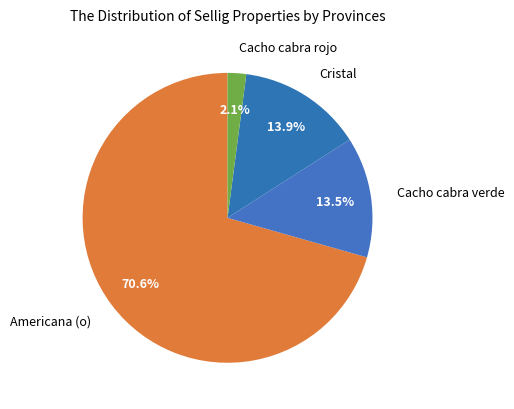

How many segments does this pie chart have?

4